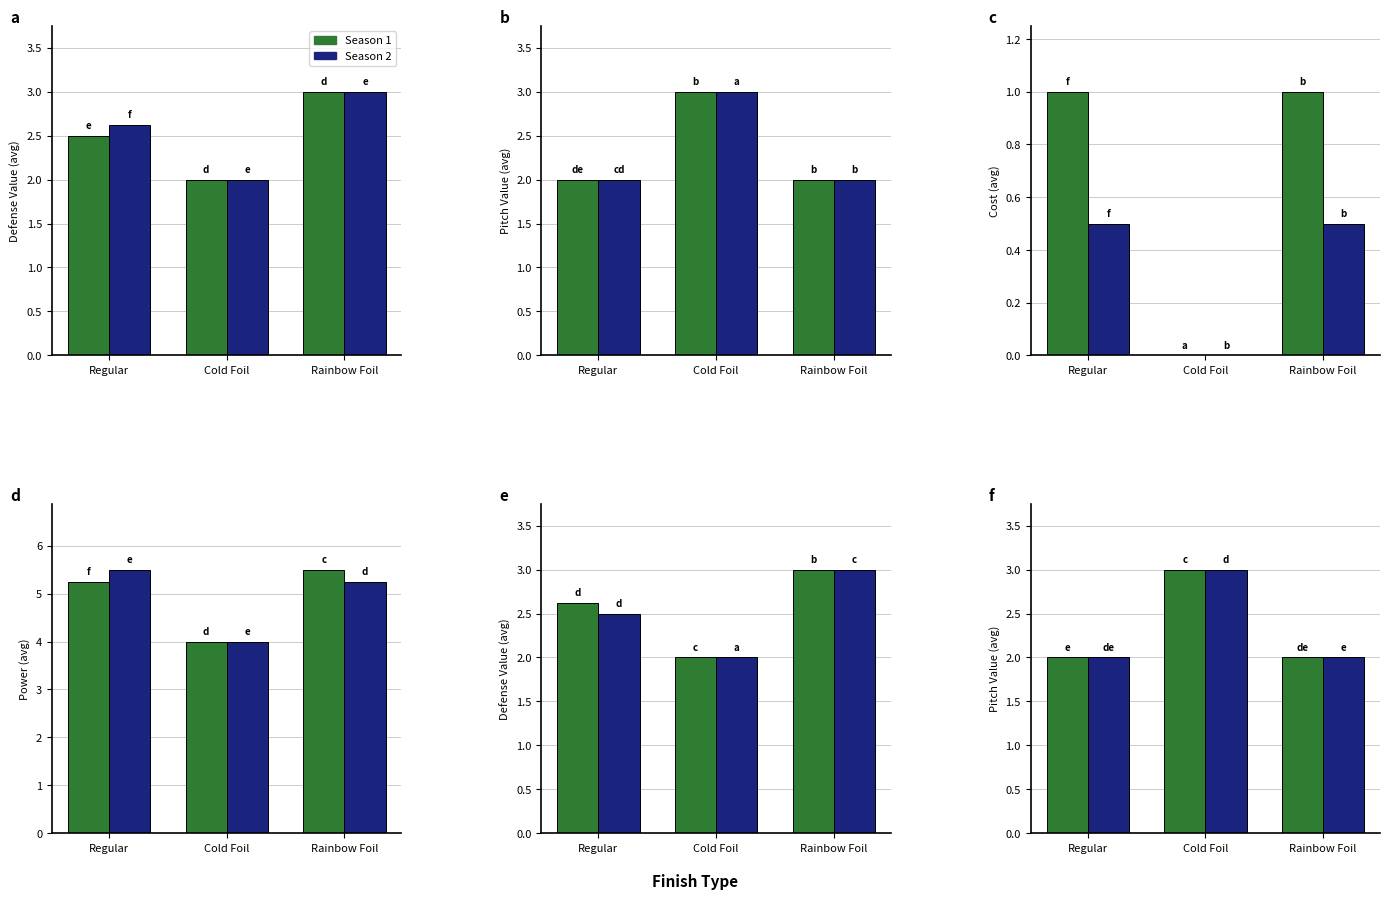

Count the Season 2 values in the range 2 to 3.

3